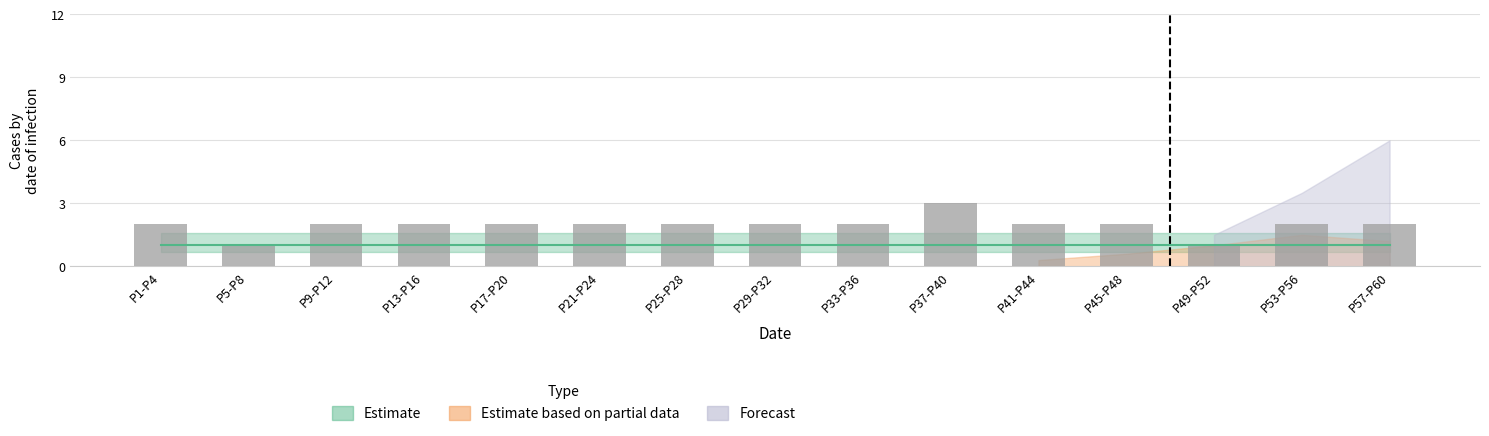

What is the smallest value displayed?

1